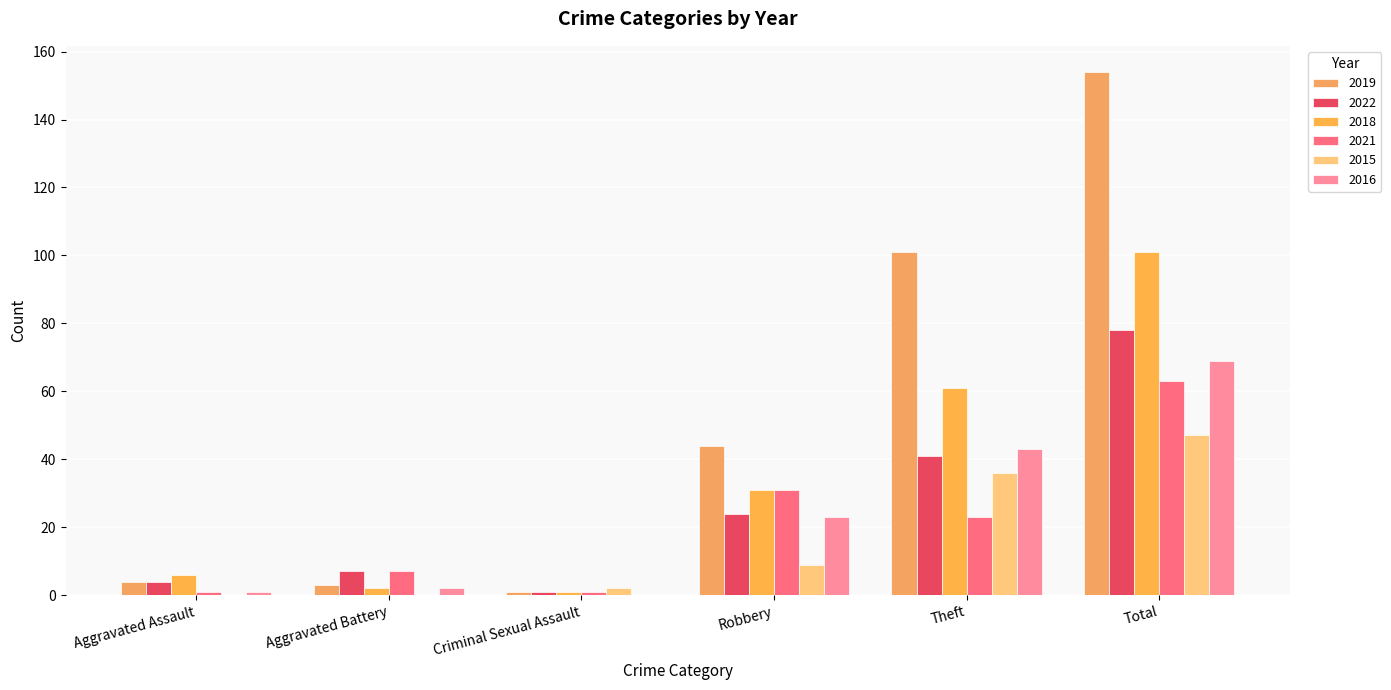

Which category has the highest value across all series?

Total